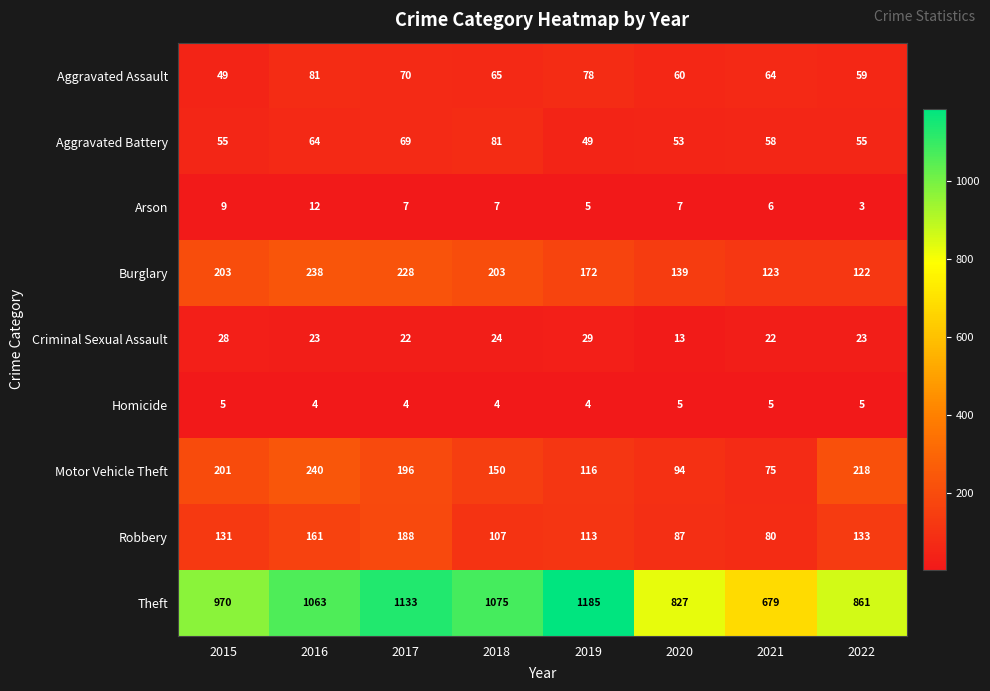

What is the average value of the Robbery series?

125